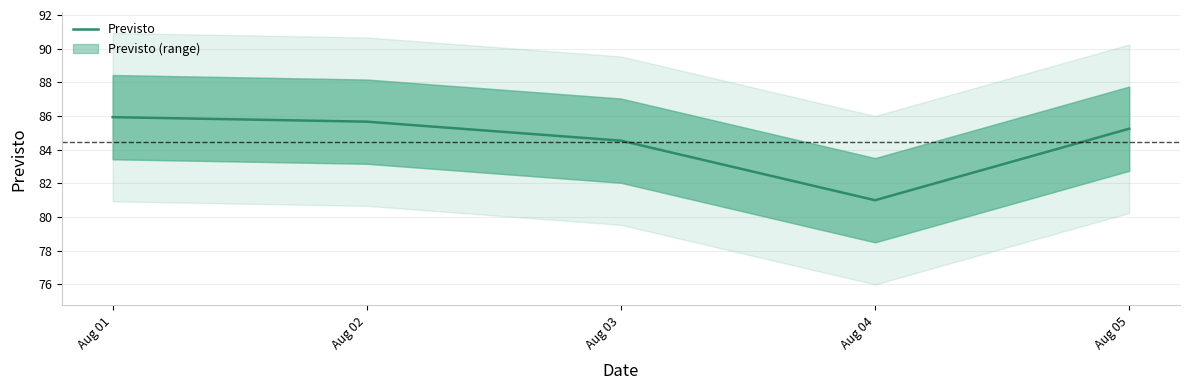

What is the value of the 2nd point from the left?

85.7